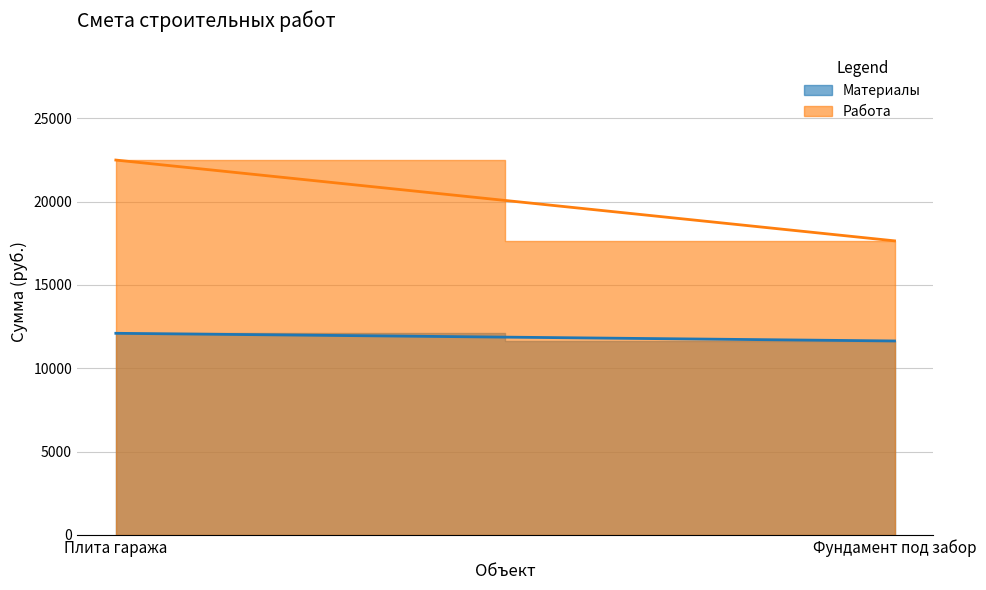

What is the average value of the Материалы series?

11870